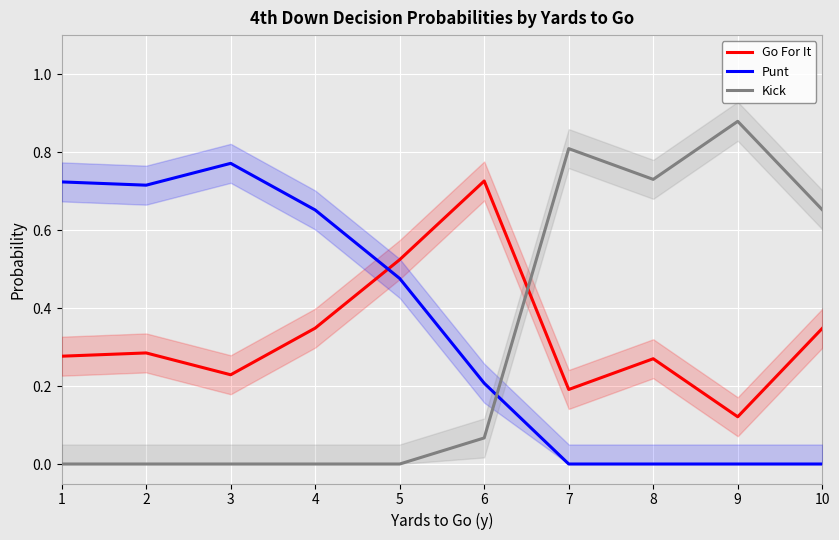

The value of Kick at 7 is 0.8. True or false?

True